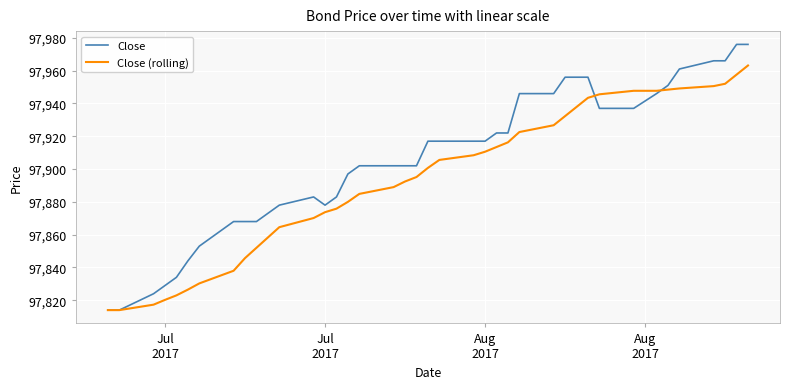

Which series has the largest range (max minus min)?

Close